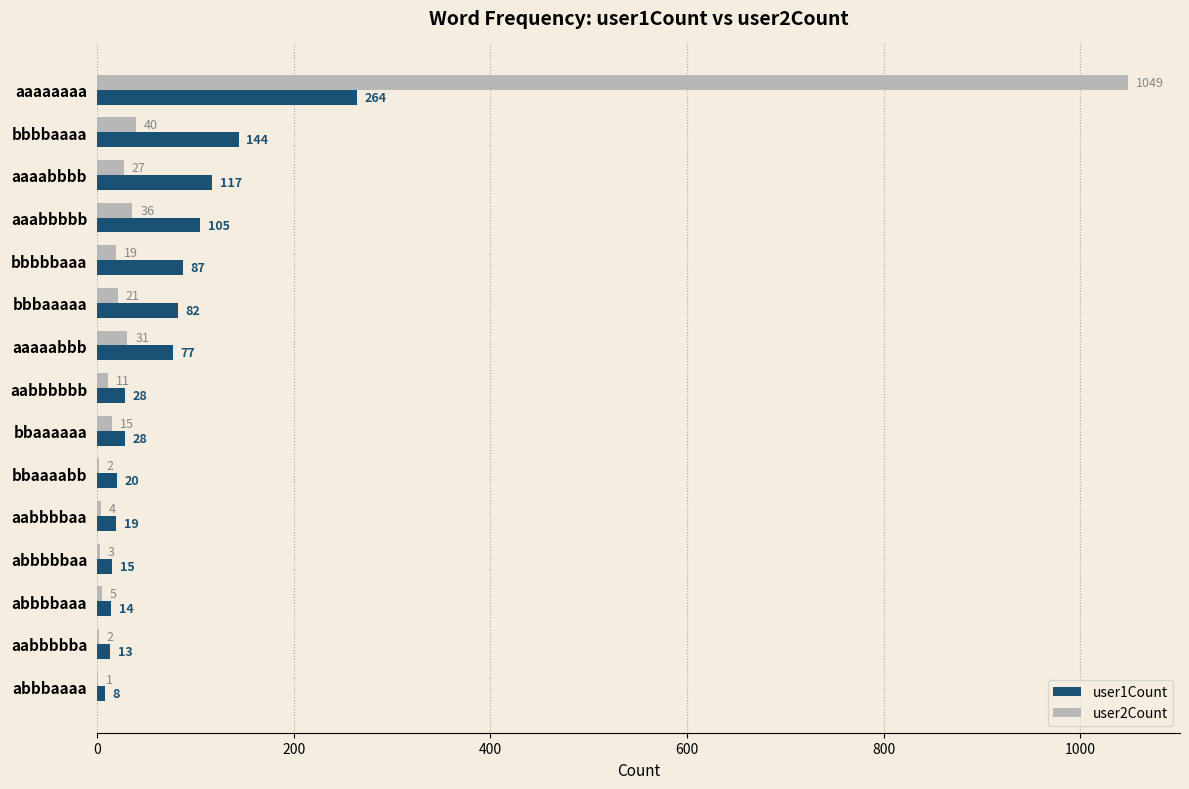

Where is user2Count nearest to the value 525?

bbbbaaaa